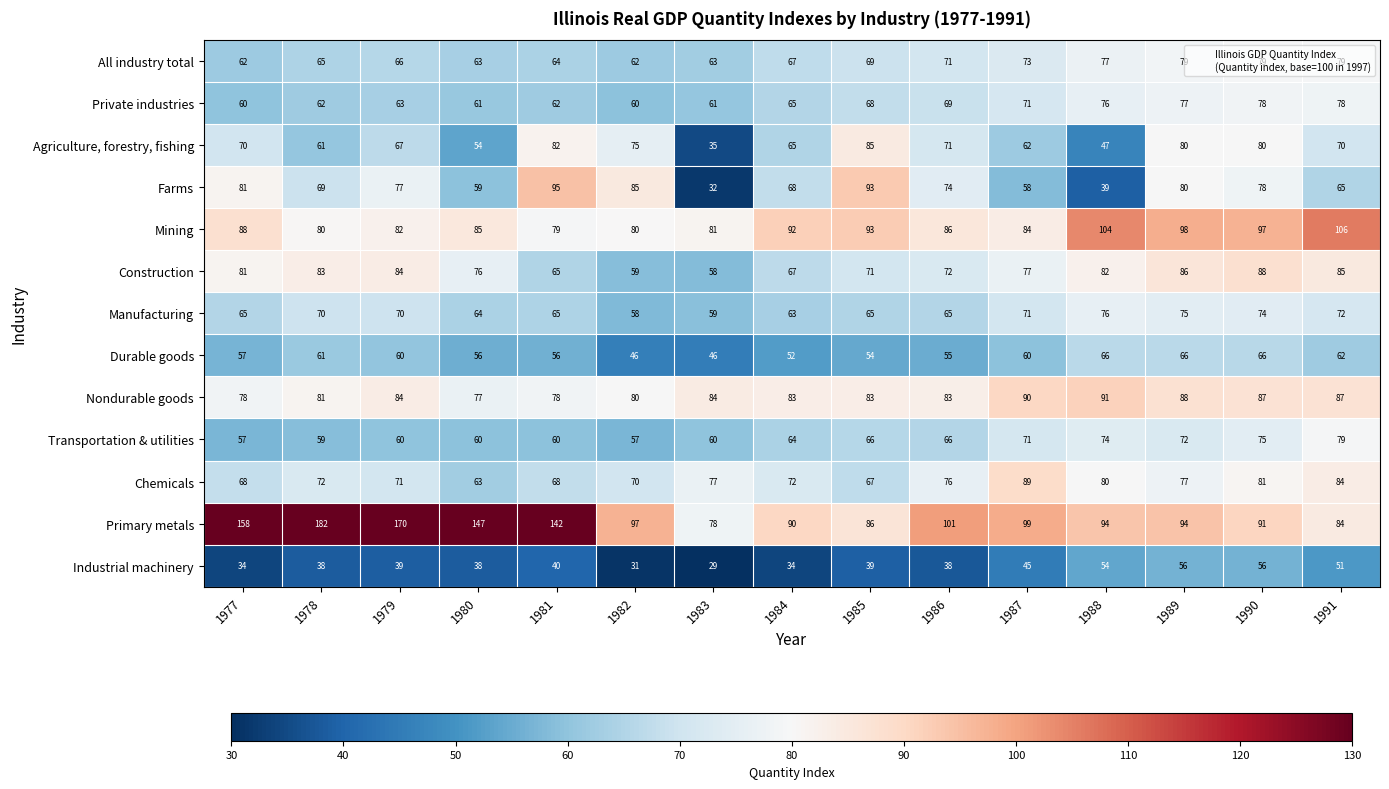

What is the average value of the Primary metals series?

114